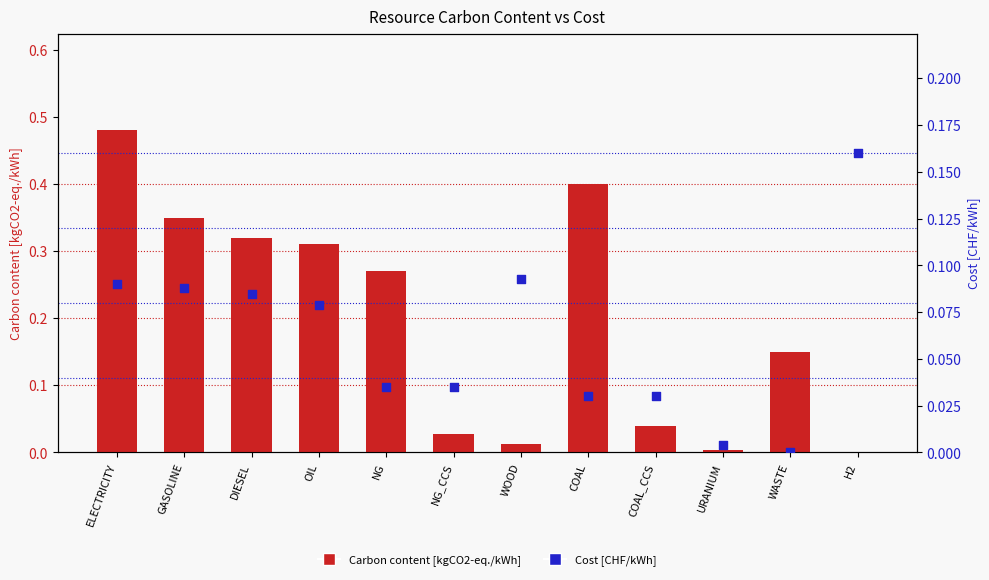

Which series reaches the minimum Y coordinate?

Carbon content [kgCO2-eq./kWh]